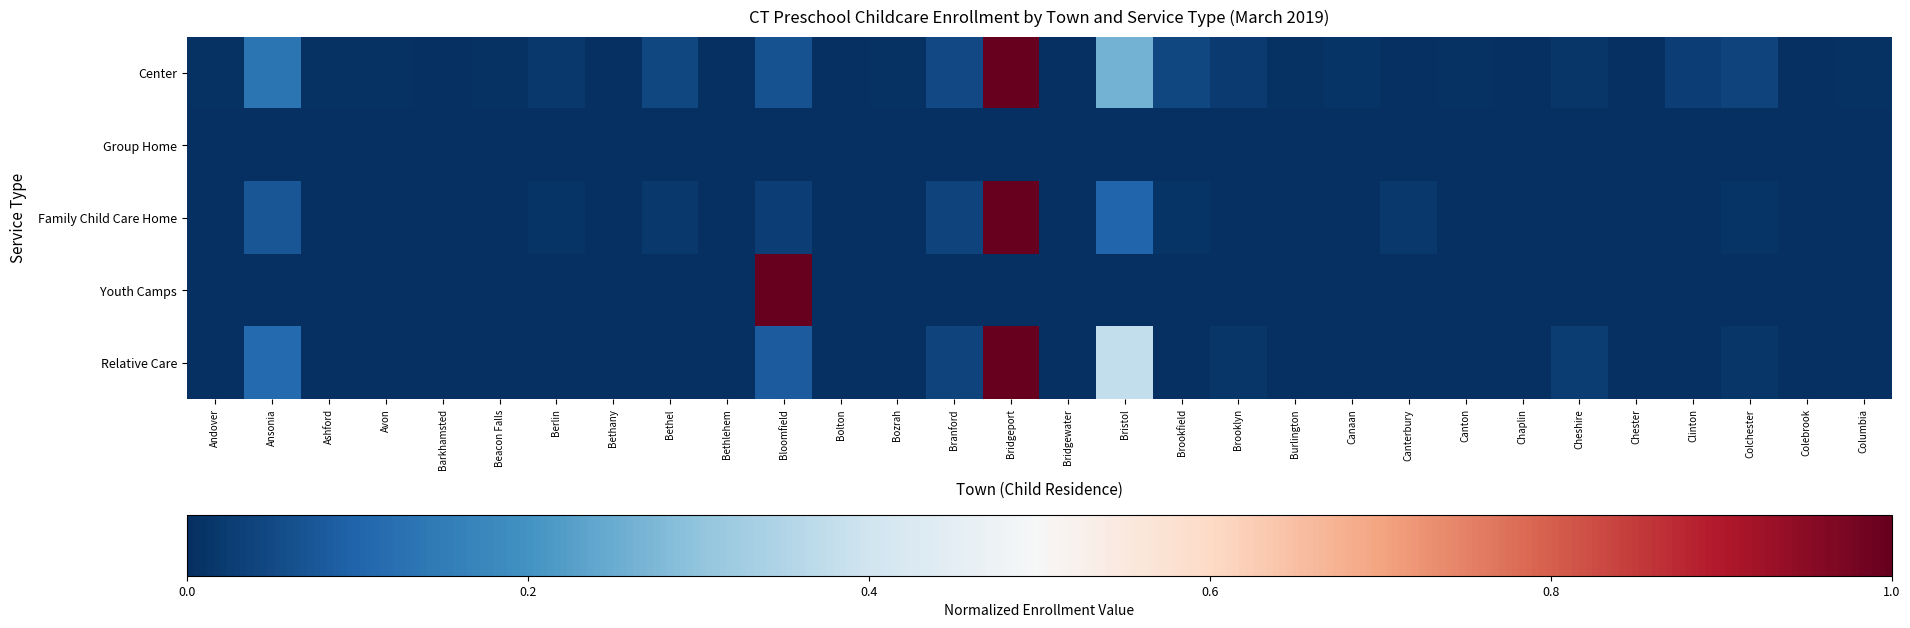

Count the number of data series in this chart.

5